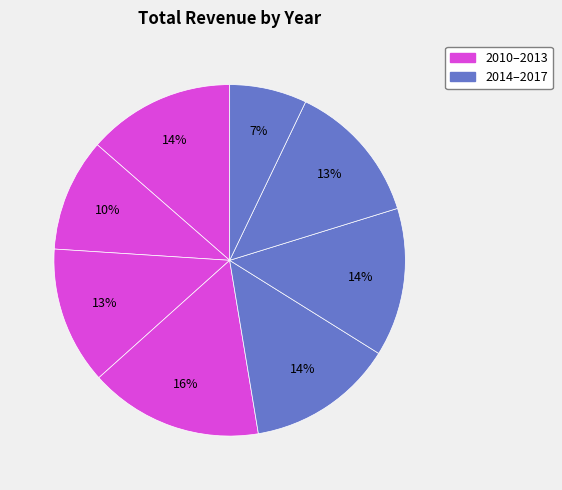

How many slices are in this pie chart?

8